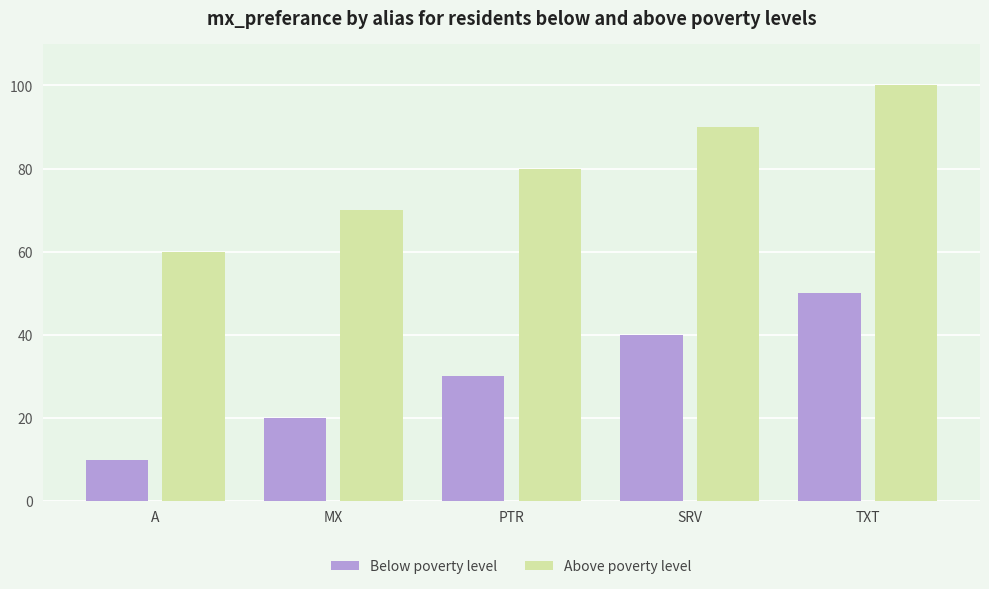

What is the average value of the Above poverty level series?

80